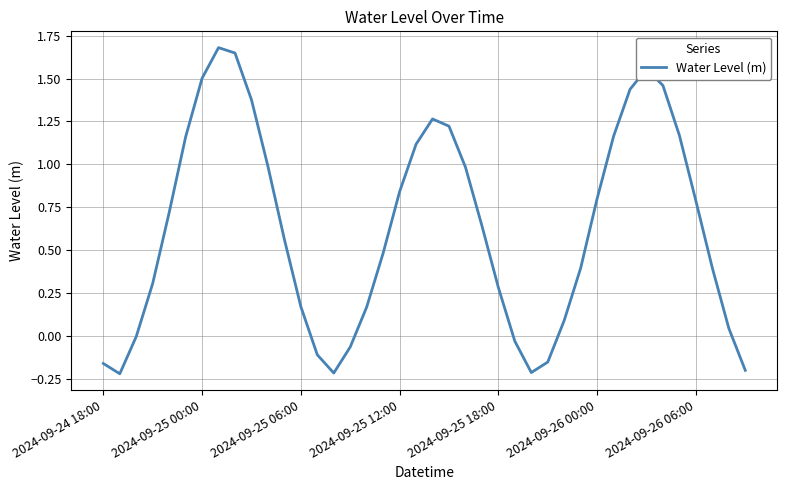

What is the difference between the maximum and minimum values?

1.9